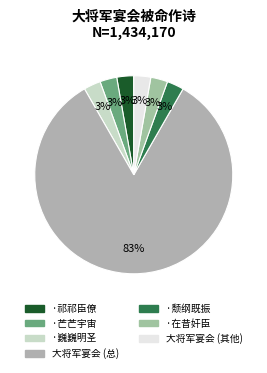

Count the number of slices in the pie.

7